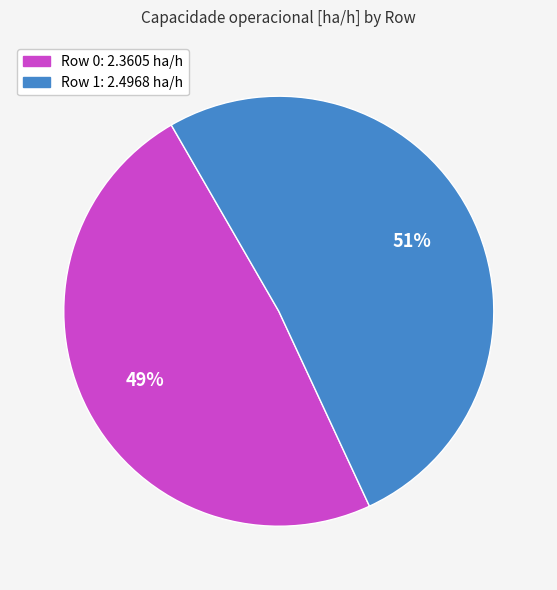

Which has a higher value, Row 1 or Row 0?

Row 1